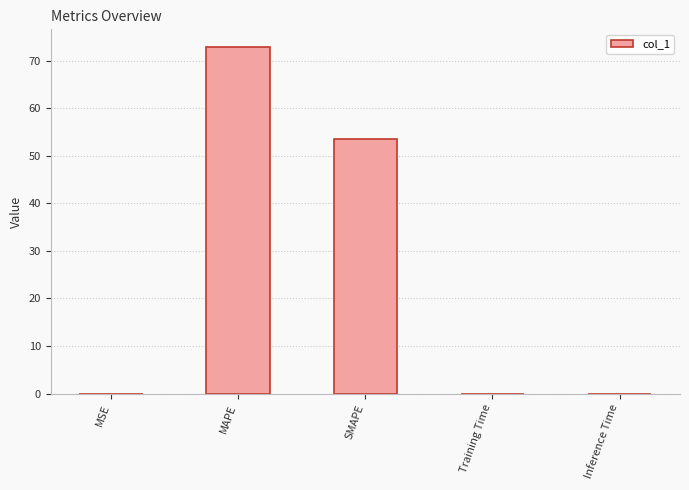

Are the bars horizontal?

No